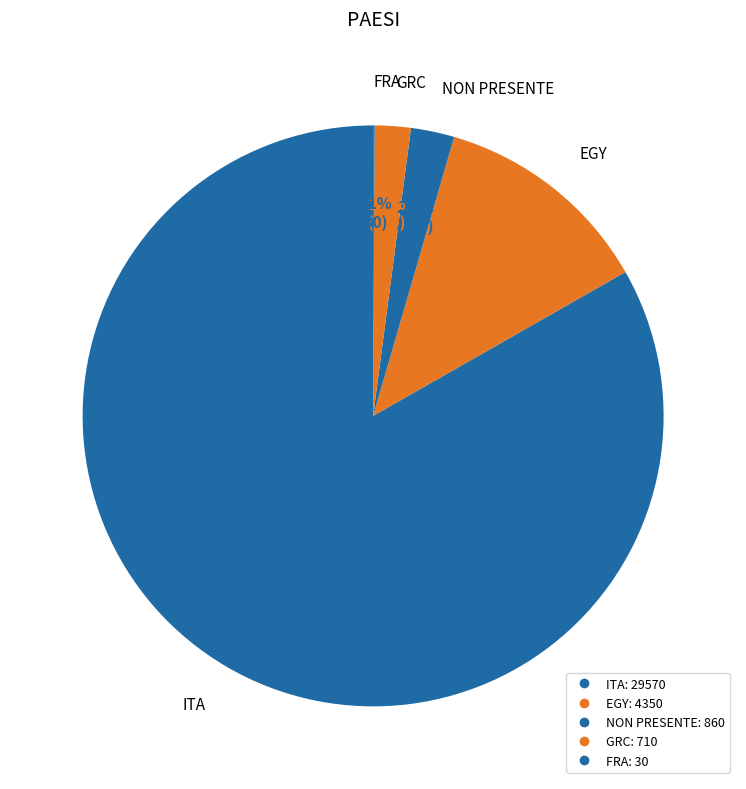

Rank the categories by value from highest to lowest.

ITA, EGY, NON PRESENTE, GRC, FRA